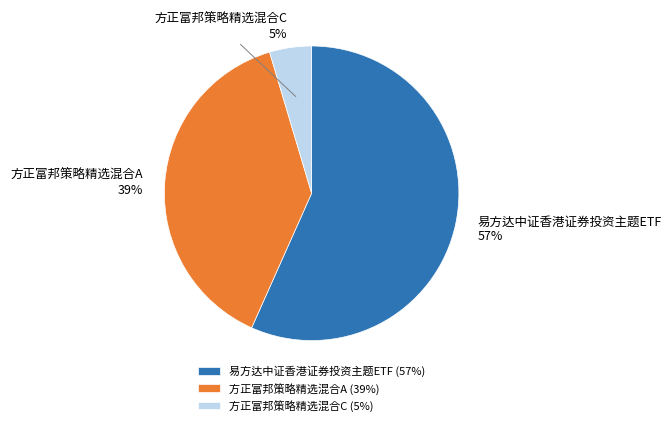

What is the ratio of the value at 方正富邦策略精选混合A to the value at 易方达中证香港证券投资主题ETF?

0.7